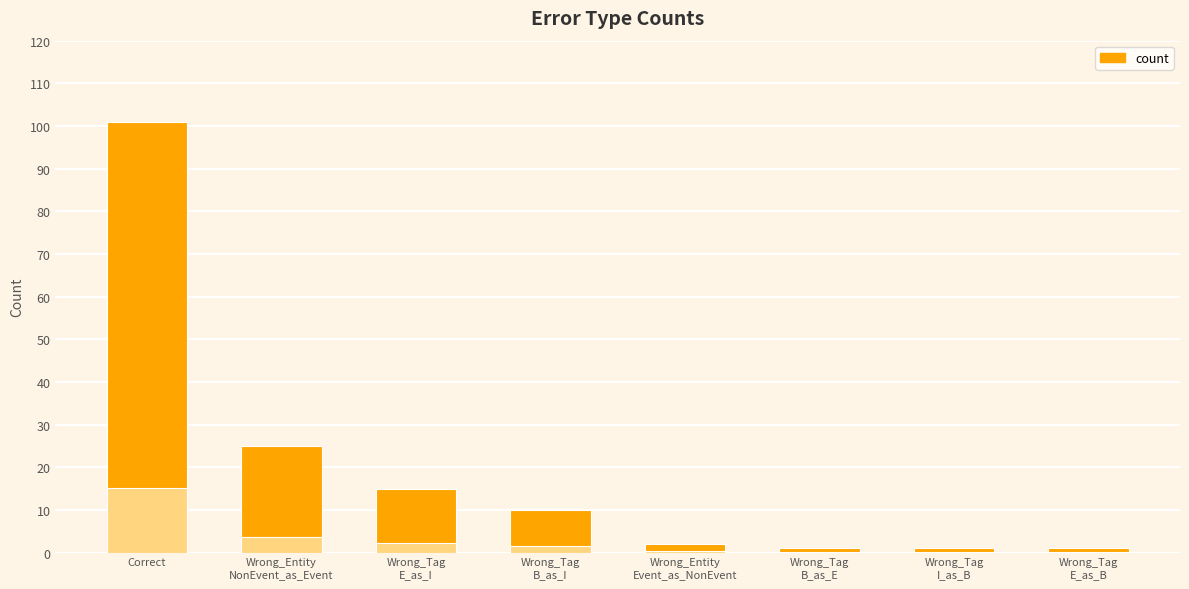

Where does the data first go above 10?

Correct